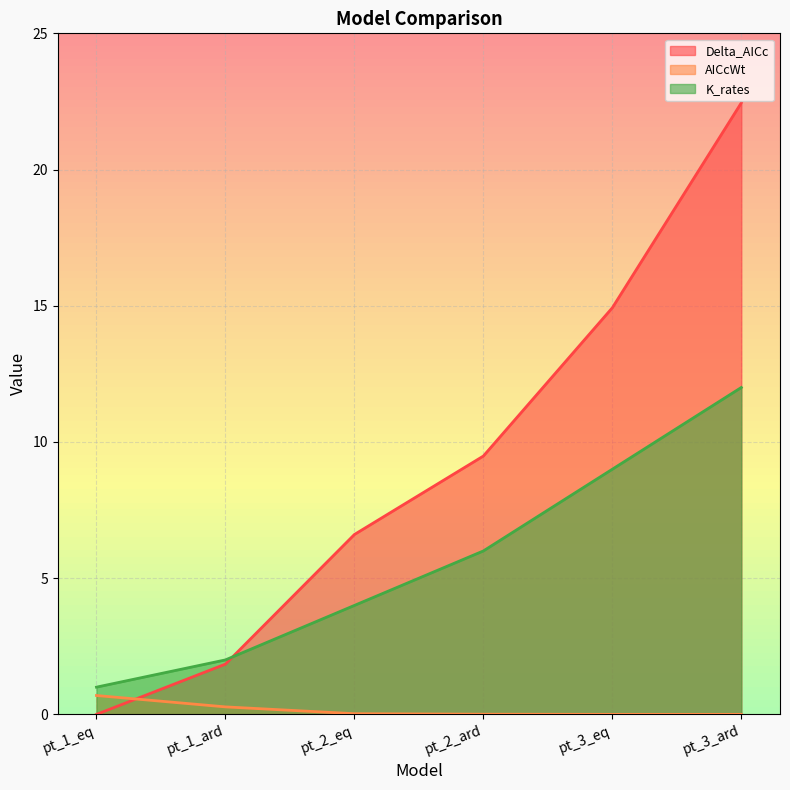

Which series has the widest spread of values?

Delta_AICc